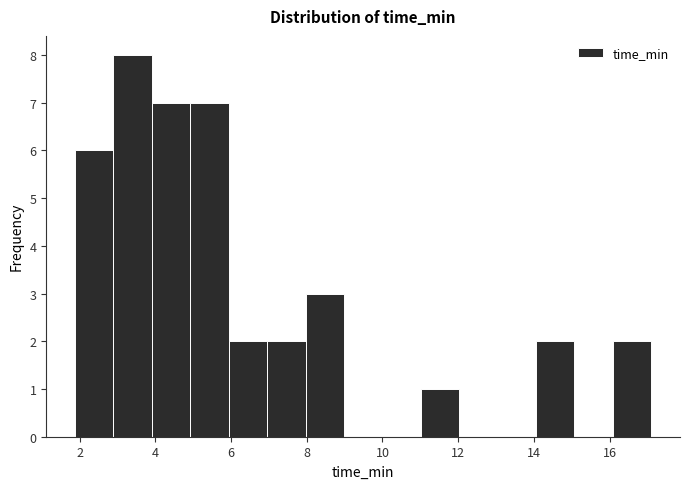

Reading left to right, transcribe this chart: for each bar, give the range it covers on the x-axis and its height. Neither the bar edges nor the heights are printed on the chart, so give them approximately, as read against the axes.

1.8 to 2.8: 6
2.8 to 4.0: 8
4.0 to 5.0: 7
5.0 to 6.0: 7
6.0 to 7.0: 2
7.0 to 8.0: 2
8.0 to 9.0: 3
9.0 to 10.0: 0
10.0 to 11.0: 0
11.0 to 12.0: 1
12.0 to 13.0: 0
13.0 to 14.0: 0
14.0 to 15.0: 2
15.0 to 16.0: 0
16.0 to 17.0: 2